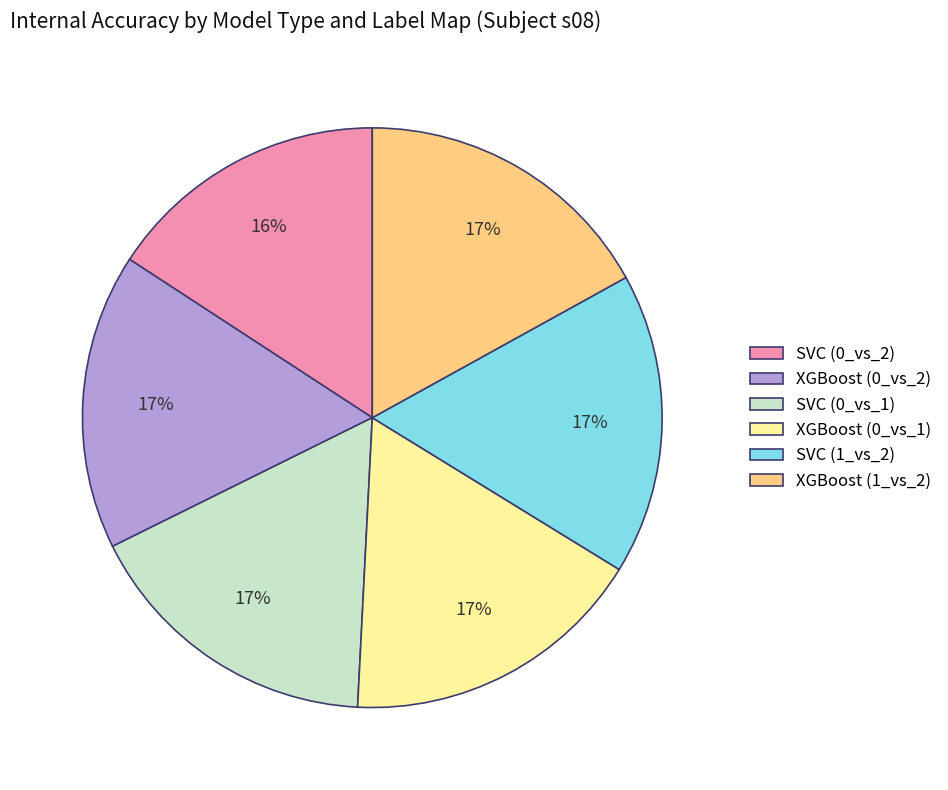

Which category has the smallest portion of the pie?

SVC (0_vs_2)